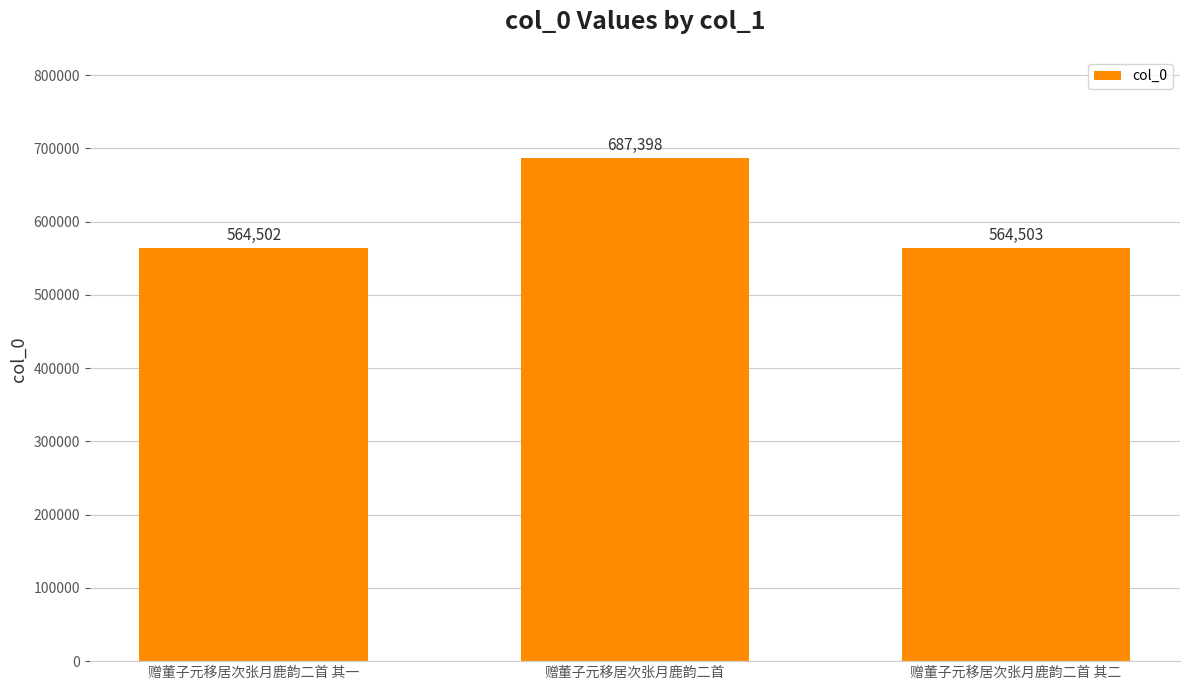

True or false: the data shows 687398 at 赠董子元移居次张月鹿韵二首.

True